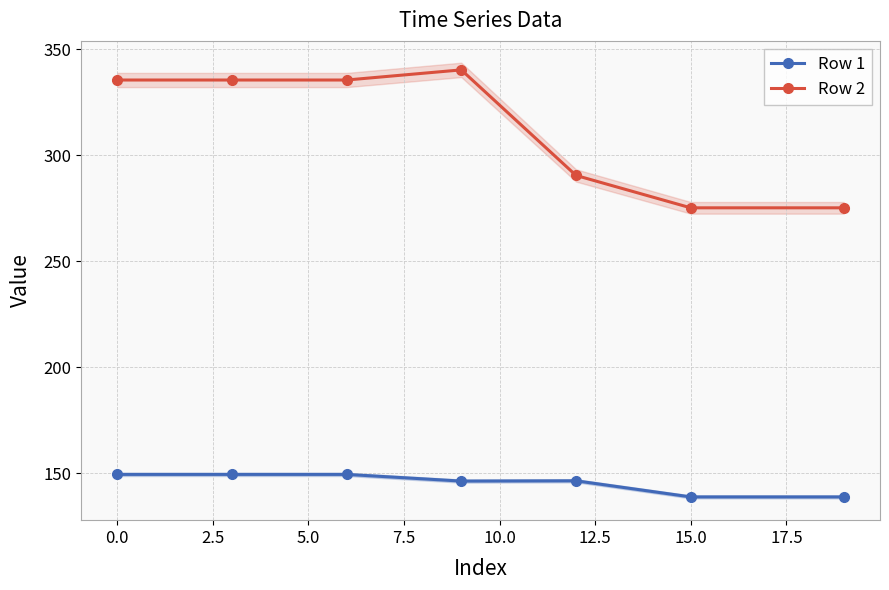

Reading left to right, list all the values displayed in this chart.

Row 1: 149.3	149.3	149.3	146.2	146.3	138.7	138.7
Row 2: 335.4	335.4	335.4	340.2	290.4	275.1	275.1